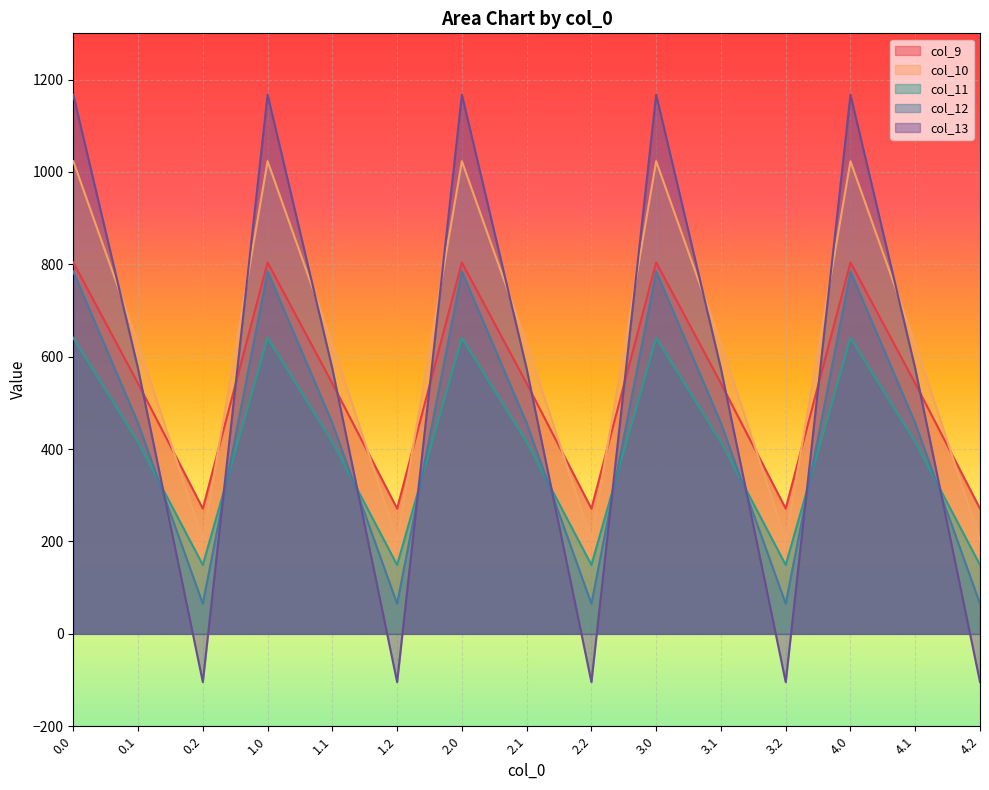

Rank the series at 4.2 from lowest to highest value.

col_13, col_12, col_11, col_10, col_9